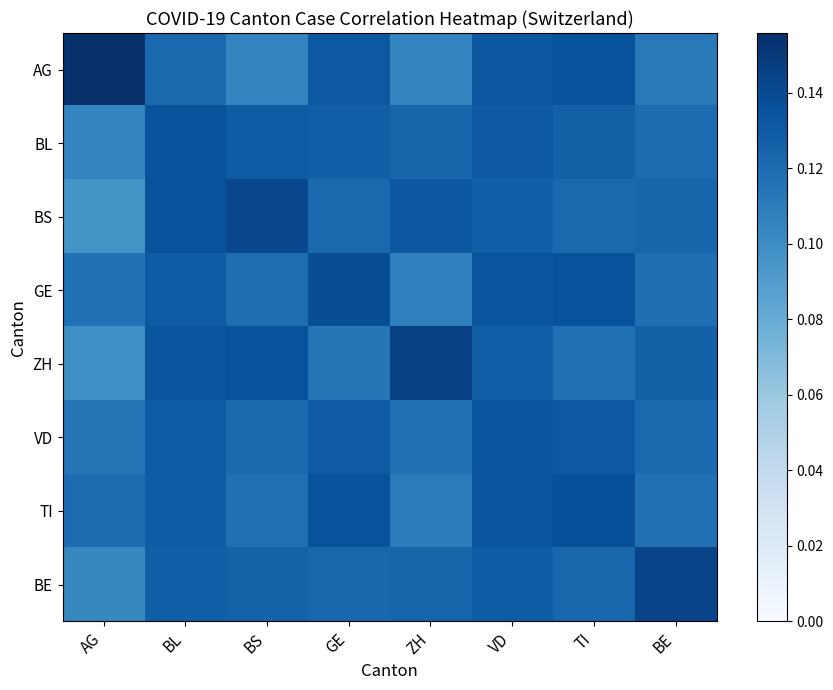

Reading right to left, what are all the values shown in this chart?

AG: BE=0.1	TI=0.1	VD=0.1	ZH=0.1	GE=0.1	BS=0.1	BL=0.1	AG=0.2
BL: BE=0.1	TI=0.1	VD=0.1	ZH=0.1	GE=0.1	BS=0.1	BL=0.1	AG=0.1
BS: BE=0.1	TI=0.1	VD=0.1	ZH=0.1	GE=0.1	BS=0.1	BL=0.1	AG=0.1
GE: BE=0.1	TI=0.1	VD=0.1	ZH=0.1	GE=0.1	BS=0.1	BL=0.1	AG=0.1
ZH: BE=0.1	TI=0.1	VD=0.1	ZH=0.1	GE=0.1	BS=0.1	BL=0.1	AG=0.1
VD: BE=0.1	TI=0.1	VD=0.1	ZH=0.1	GE=0.1	BS=0.1	BL=0.1	AG=0.1
TI: BE=0.1	TI=0.1	VD=0.1	ZH=0.1	GE=0.1	BS=0.1	BL=0.1	AG=0.1
BE: BE=0.1	TI=0.1	VD=0.1	ZH=0.1	GE=0.1	BS=0.1	BL=0.1	AG=0.1